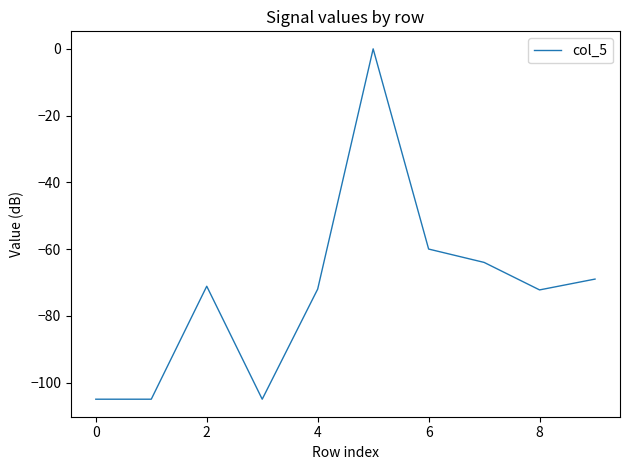

What is the difference between the maximum and minimum values?

105.0